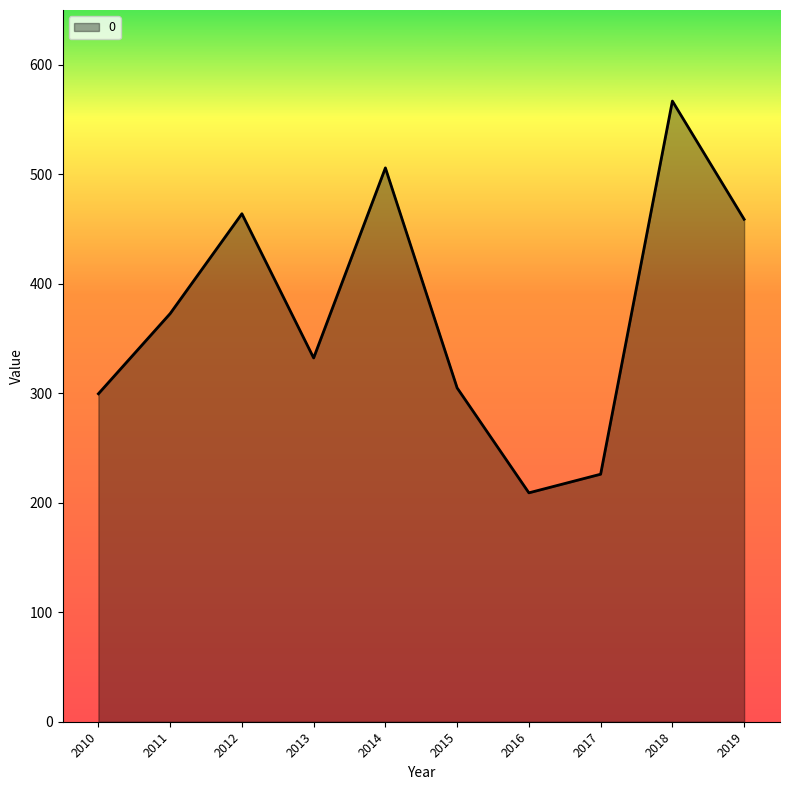

Reading left to right, what are all the values shown in this chart?

299.5	372.7	463.9	332.2	505.8	304.9	209.0	226.1	566.8	458.9